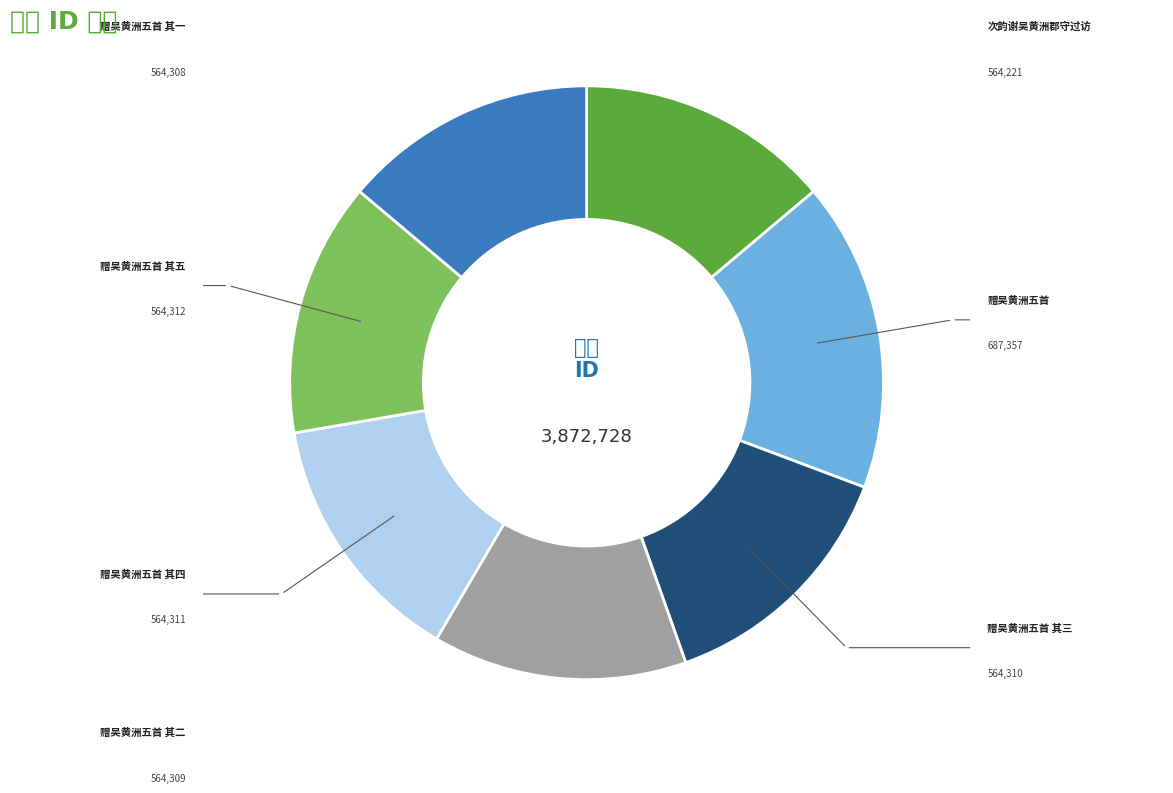

Rank the categories by value from lowest to highest.

次韵谢吴黄洲郡守过访, 赠吴黄洲五首 其一, 赠吴黄洲五首 其二, 赠吴黄洲五首 其三, 赠吴黄洲五首 其四, 赠吴黄洲五首 其五, 赠吴黄洲五首